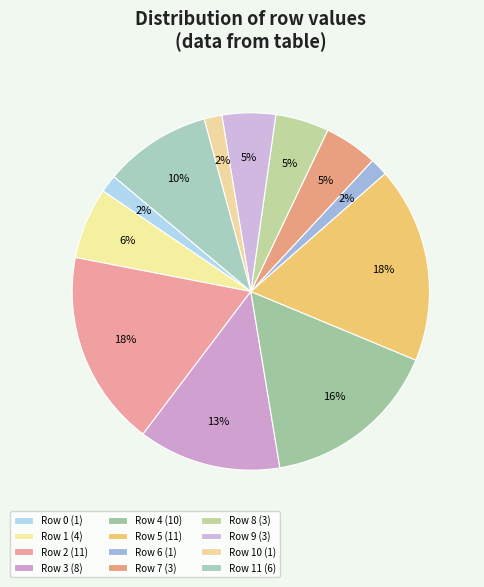

Which category has the biggest portion of the pie?

2